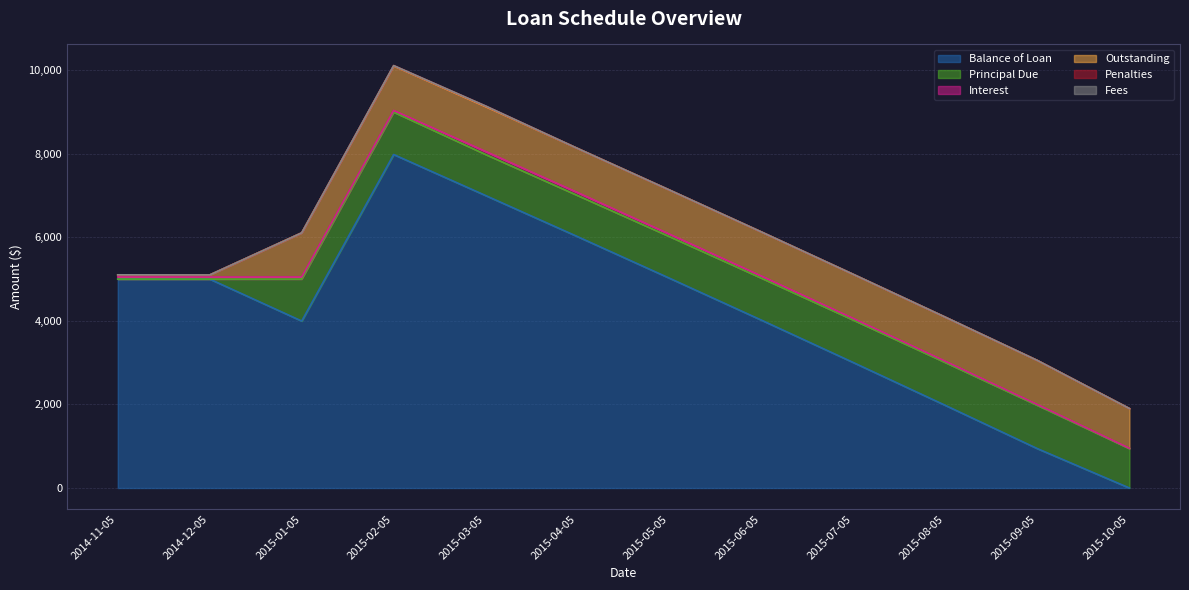

What is the label of the 2nd point from the right?

2015-09-05